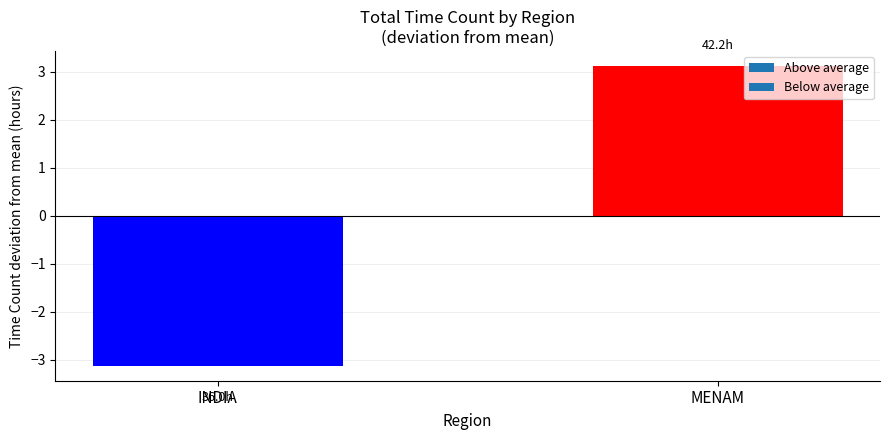

Between INDIA and MENAM, which is larger?

MENAM